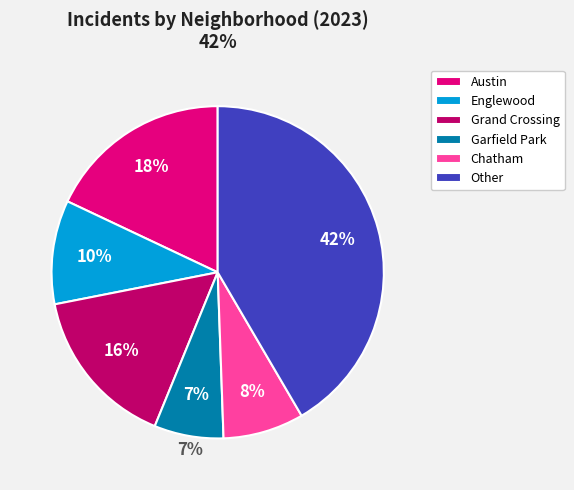

What is the largest slice in the pie chart?

Other